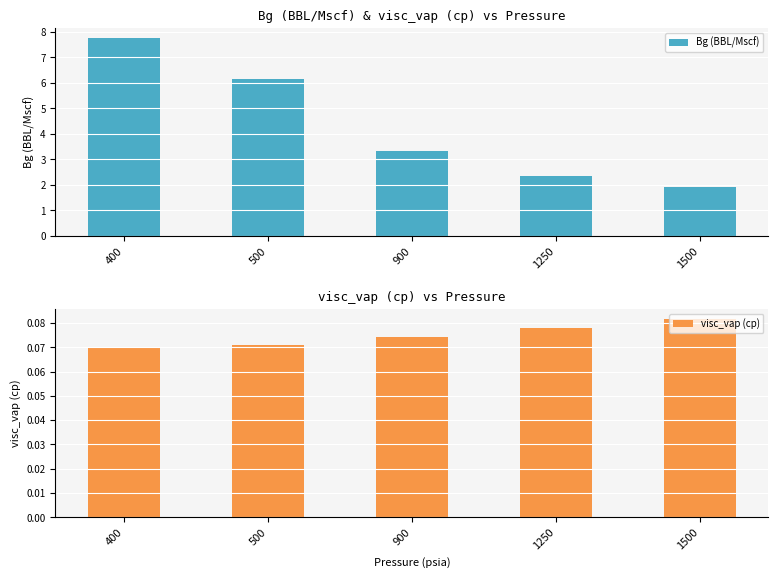

Rank the series at 400 from lowest to highest value.

visc_vap (cp), Bg (BBL/Mscf)